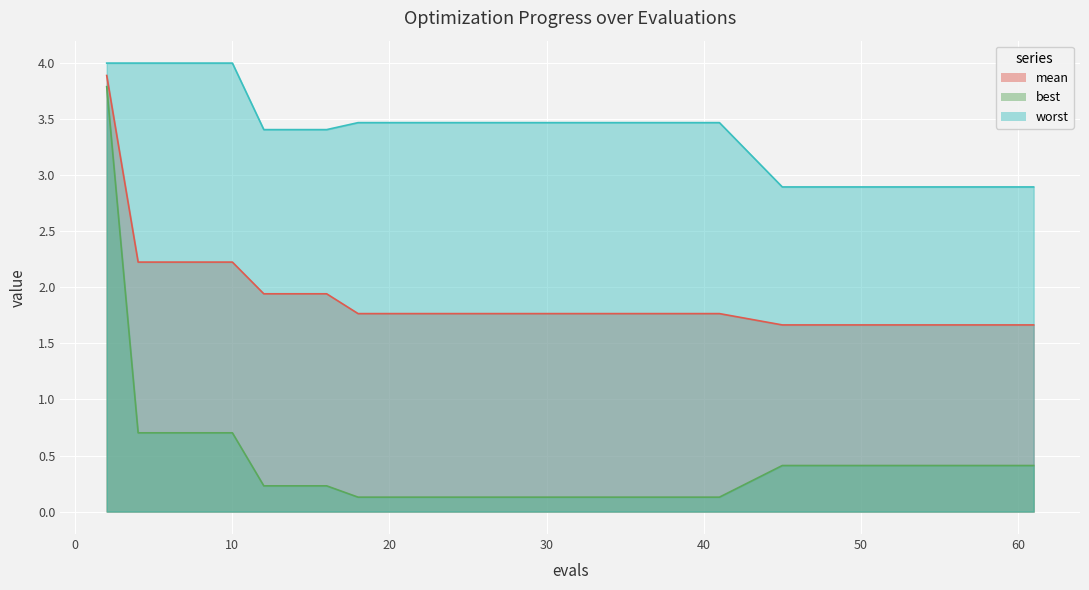

Rank the series by their average value, from lowest to highest.

best, mean, worst